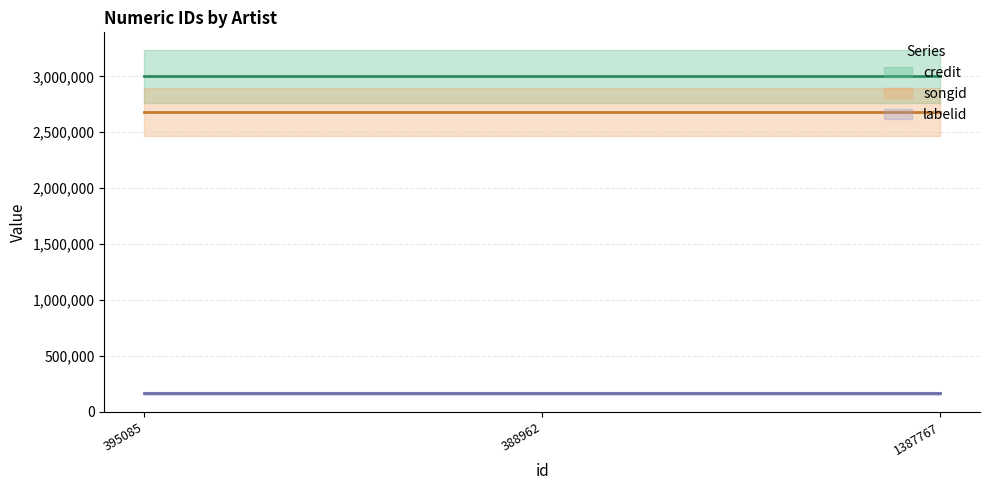

What is the sum of the songid values at 388962 and 1387767?

5356468